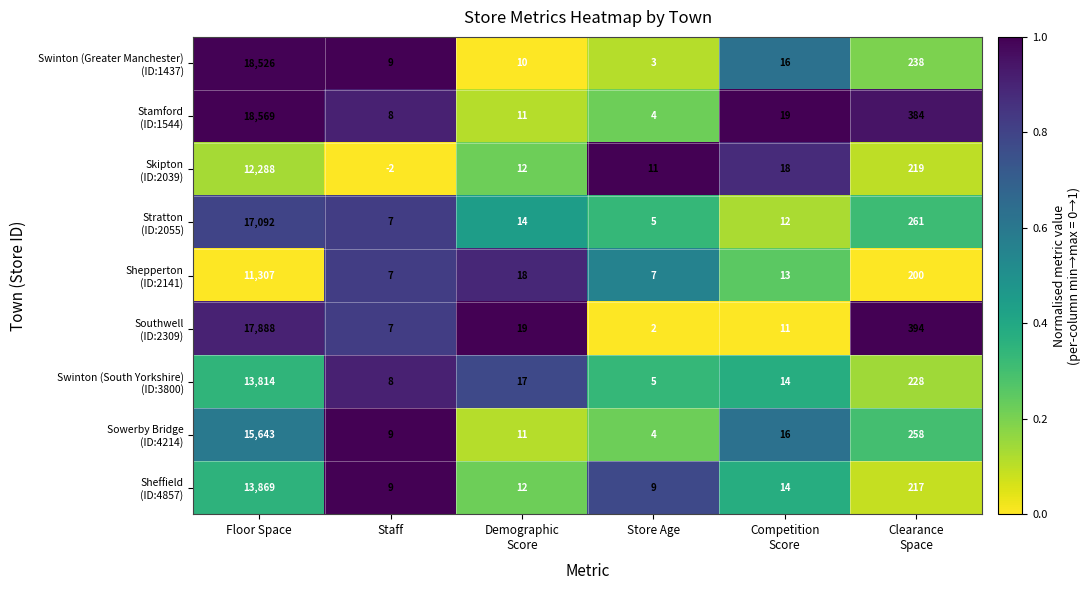

At how many categories does at least one series exceed 0?

6